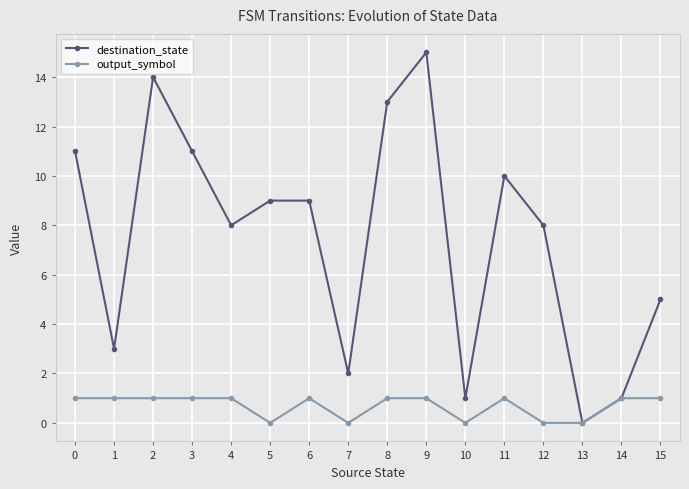

What is the greatest value displayed?

15